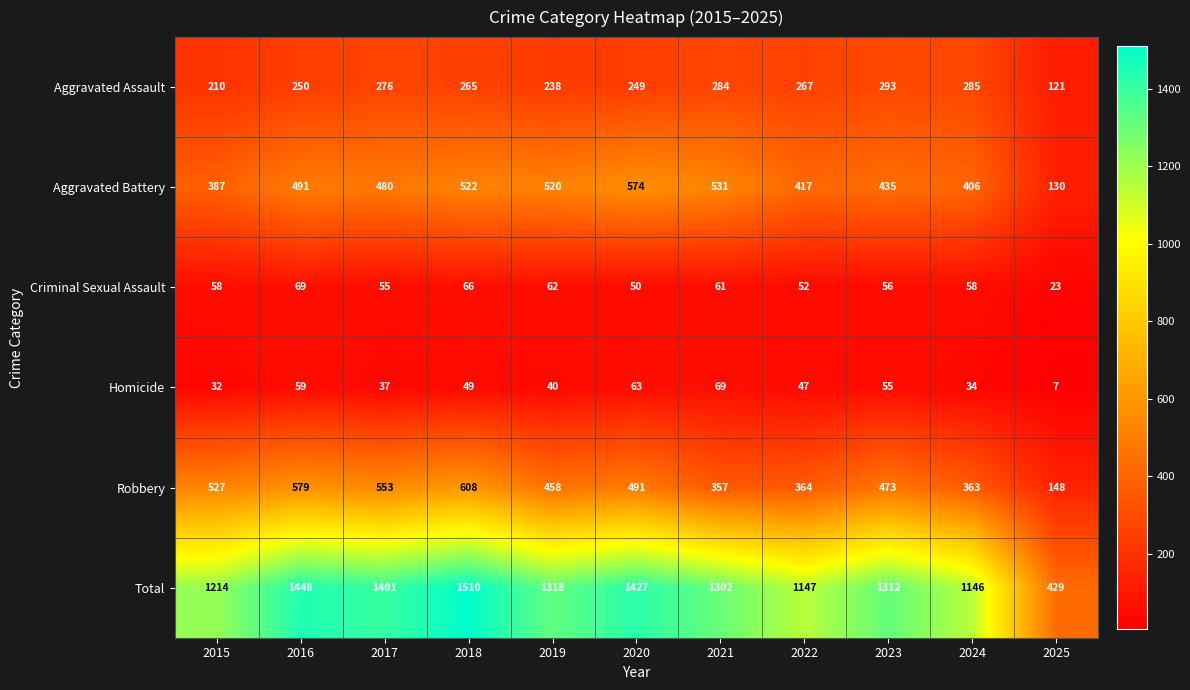

The Criminal Sexual Assault series shows 61 at 2021. True or false?

True